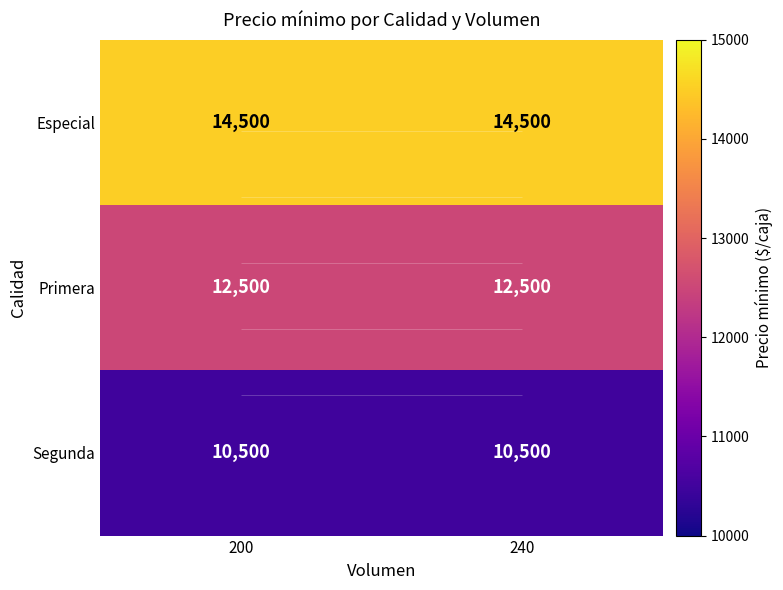

Which category has the lowest value across all series?

200